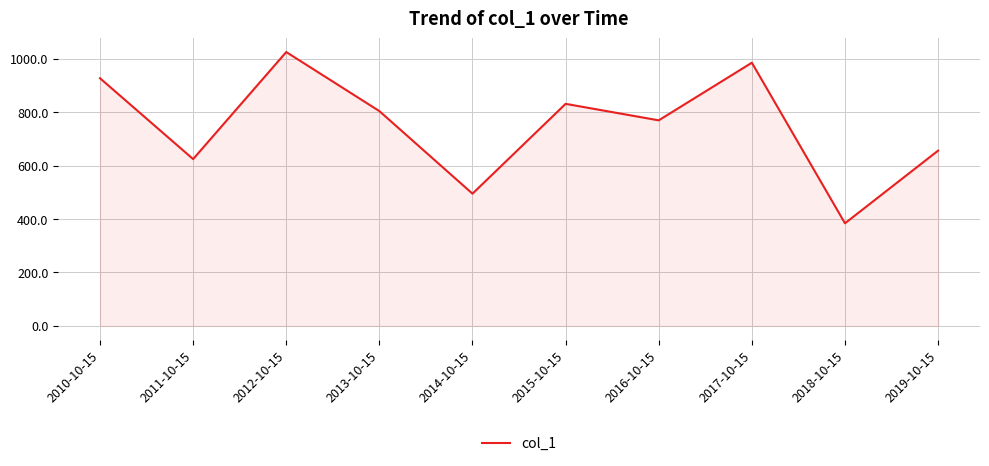

Is it true that the value at 2016-10-15 is 320.1?

False